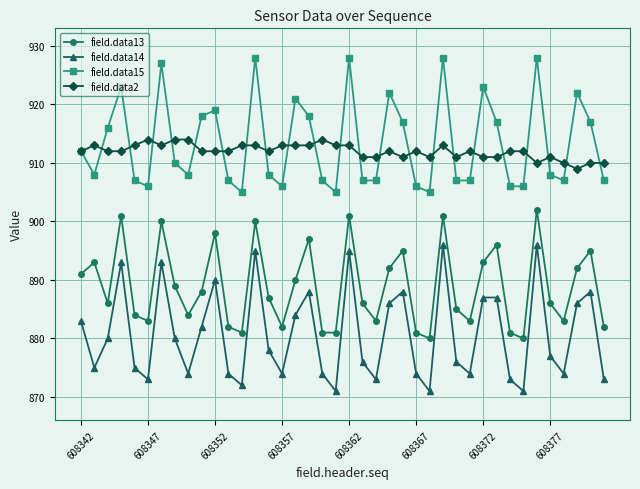

What is the minimum value shown in the chart?

871